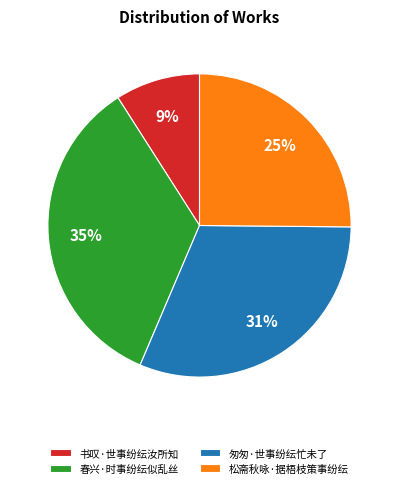

Rank the categories by value from lowest to highest.

书叹·世事纷纭汝所知, 松斋秋咏·据梧枝策事纷纭, 匆匆·世事纷纭忙未了, 春兴·时事纷纭似乱丝